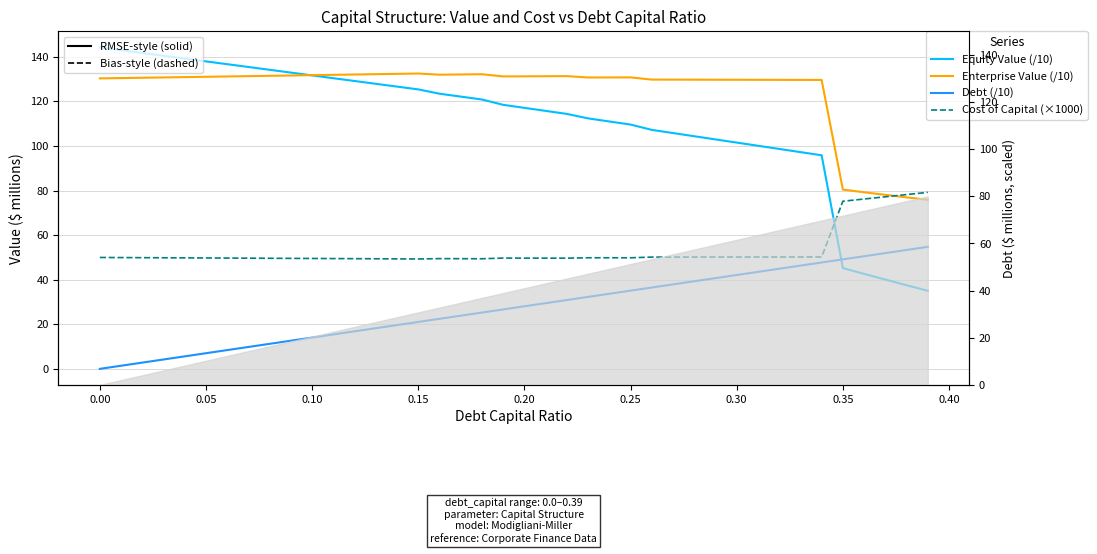

How many lines are shown in the chart?

4